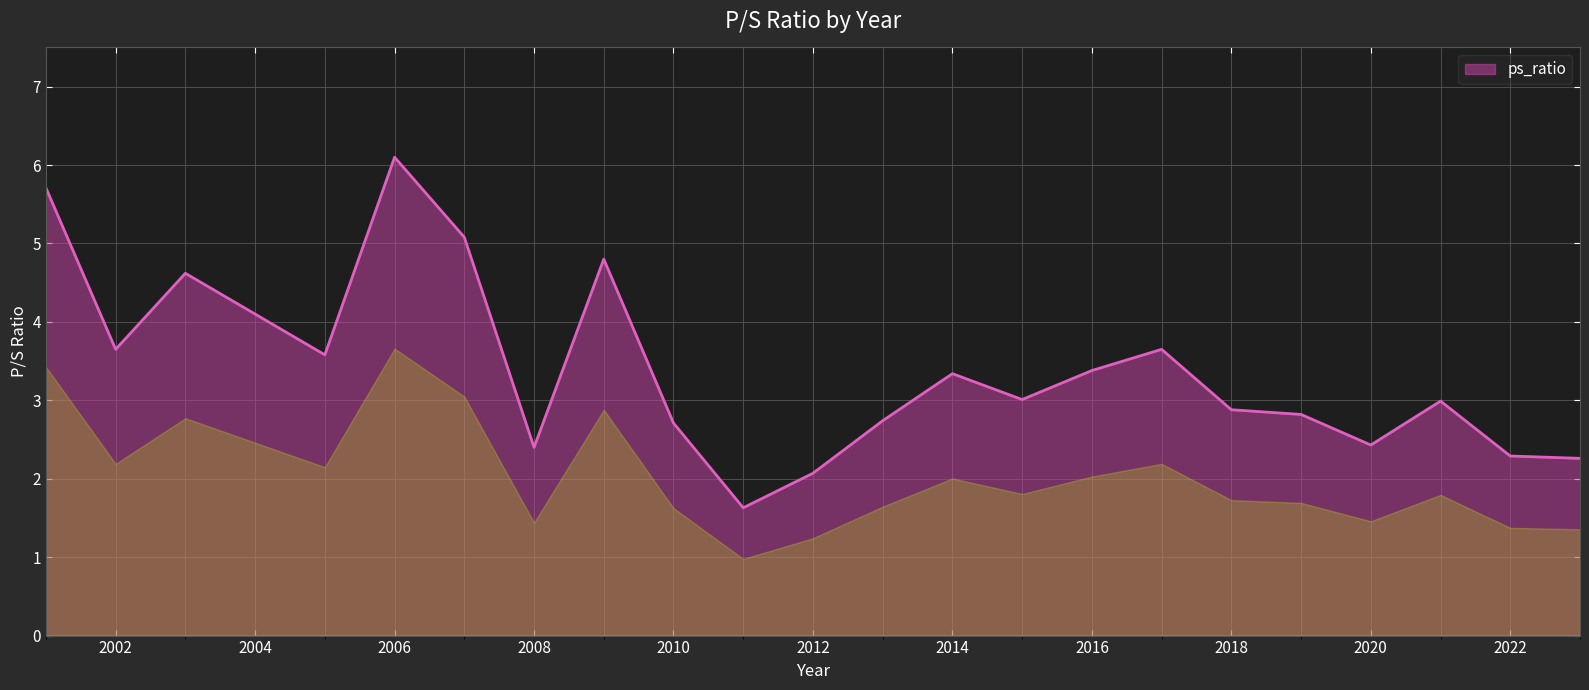

What is the minimum value shown in the chart?

1.6